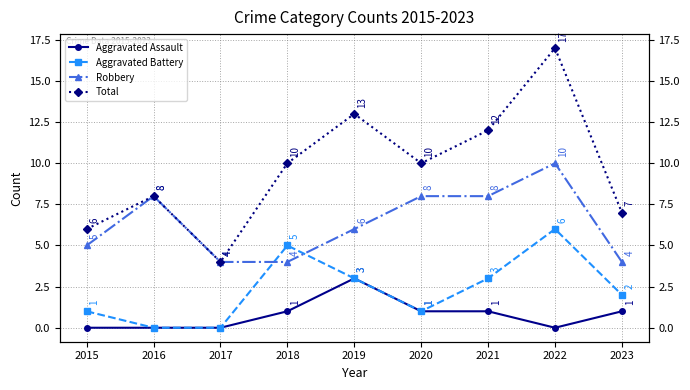

Is it true that Total equals 10 at 2018?

True